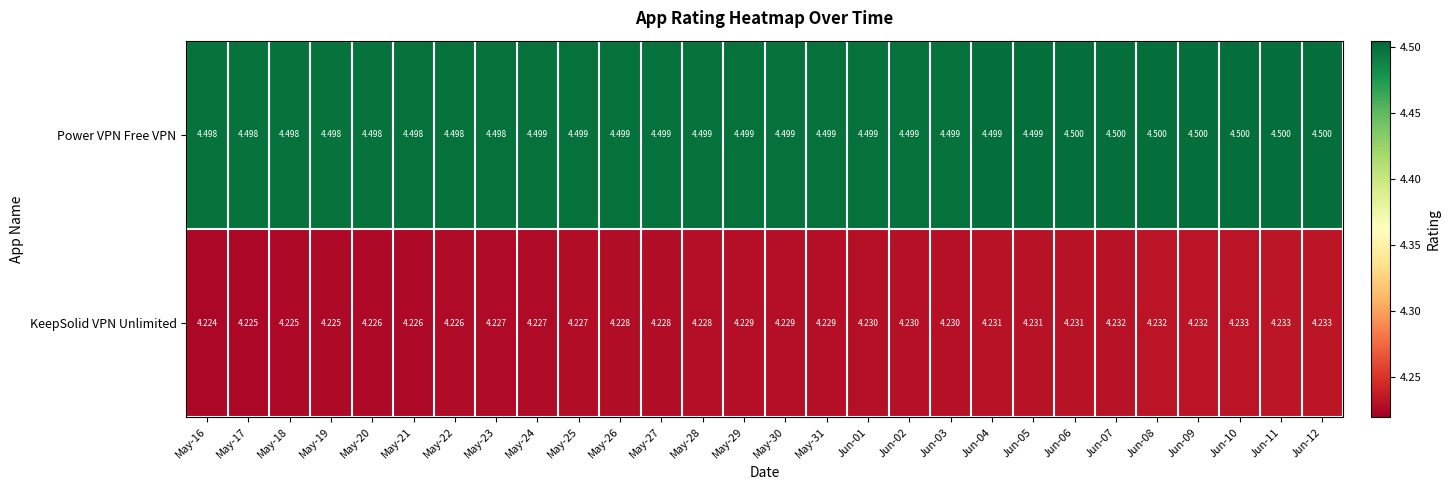

At May-26, list the series in order from largest to smallest.

Power VPN Free VPN, KeepSolid VPN Unlimited